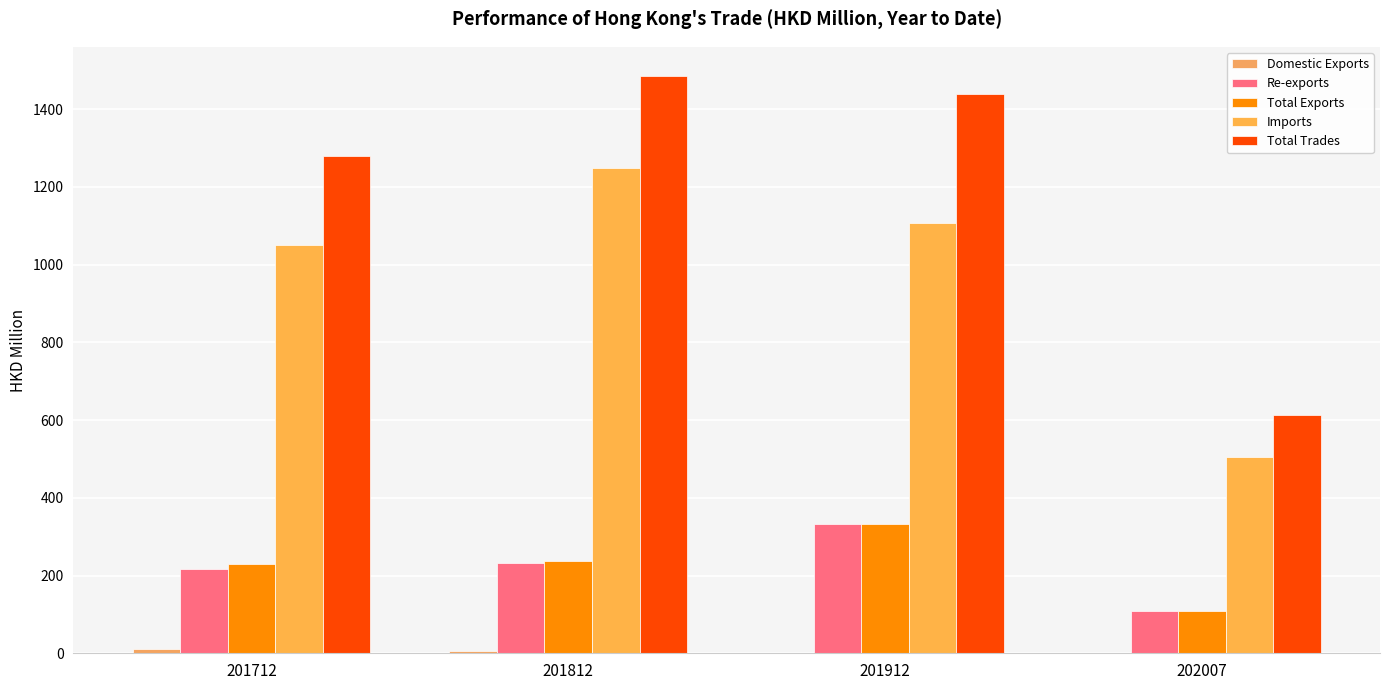

Rank the series by their maximum value, from lowest to highest.

Domestic Exports, Re-exports, Total Exports, Imports, Total Trades